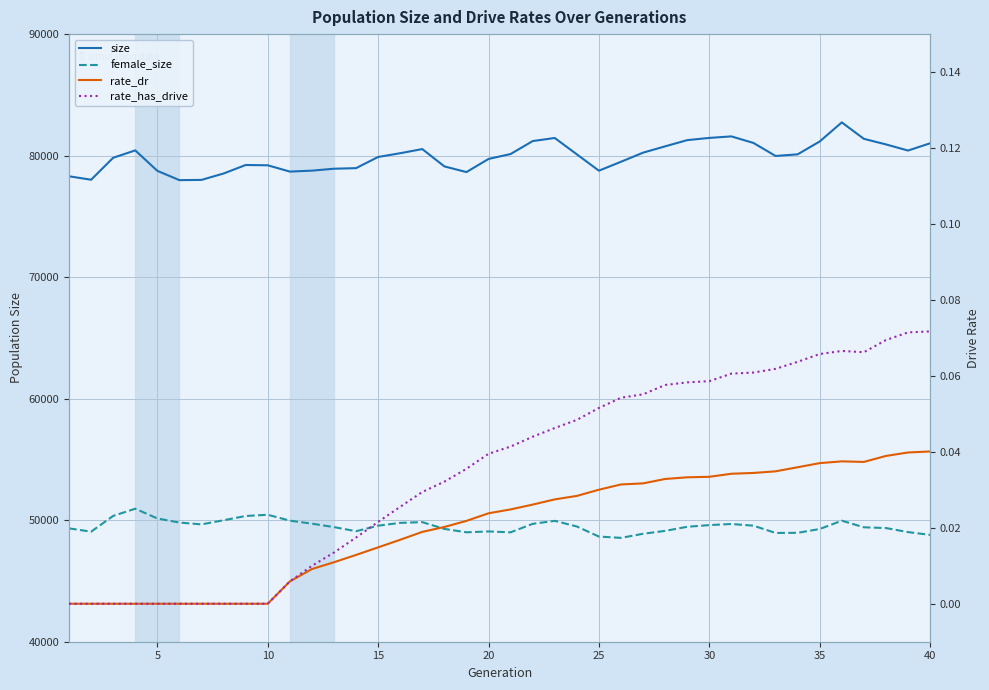

What is the sum of all rate_dr values?

0.8